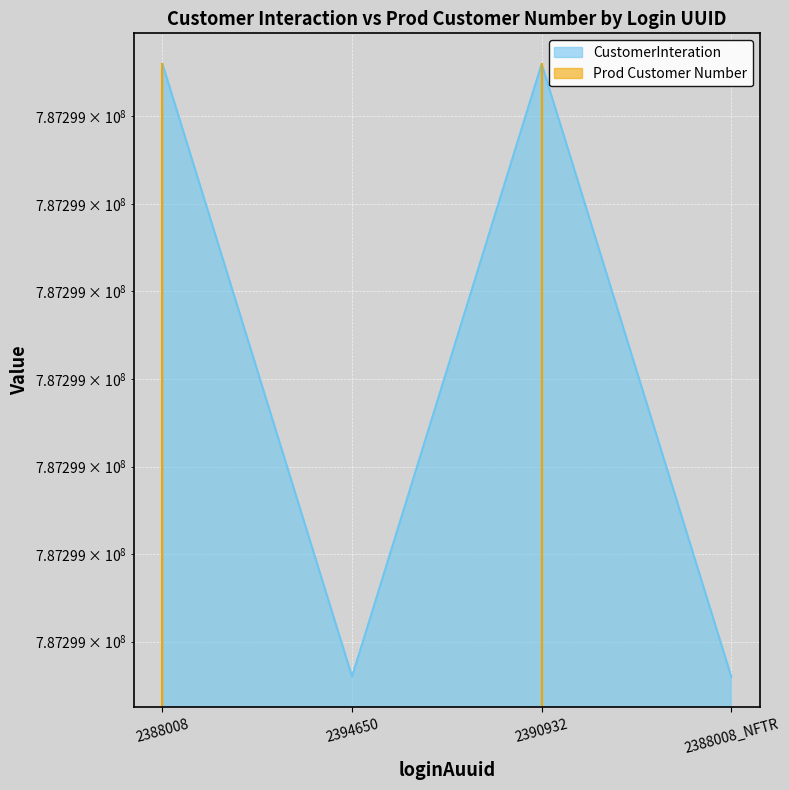

True or false: Prod Customer Number has more than 2 points higher than both neighbors.

False